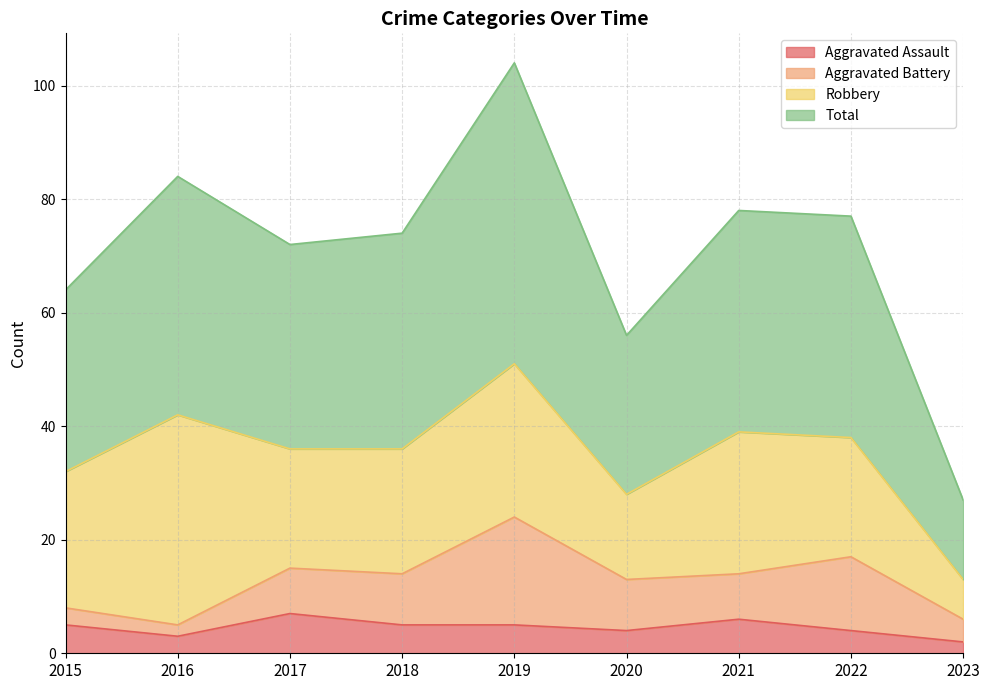

How many interior local valleys does the Total series have?

2